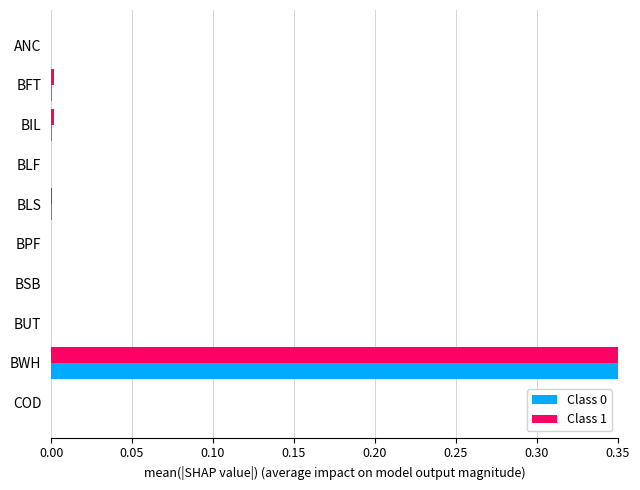

At which category is the sum across all series the highest?

BWH